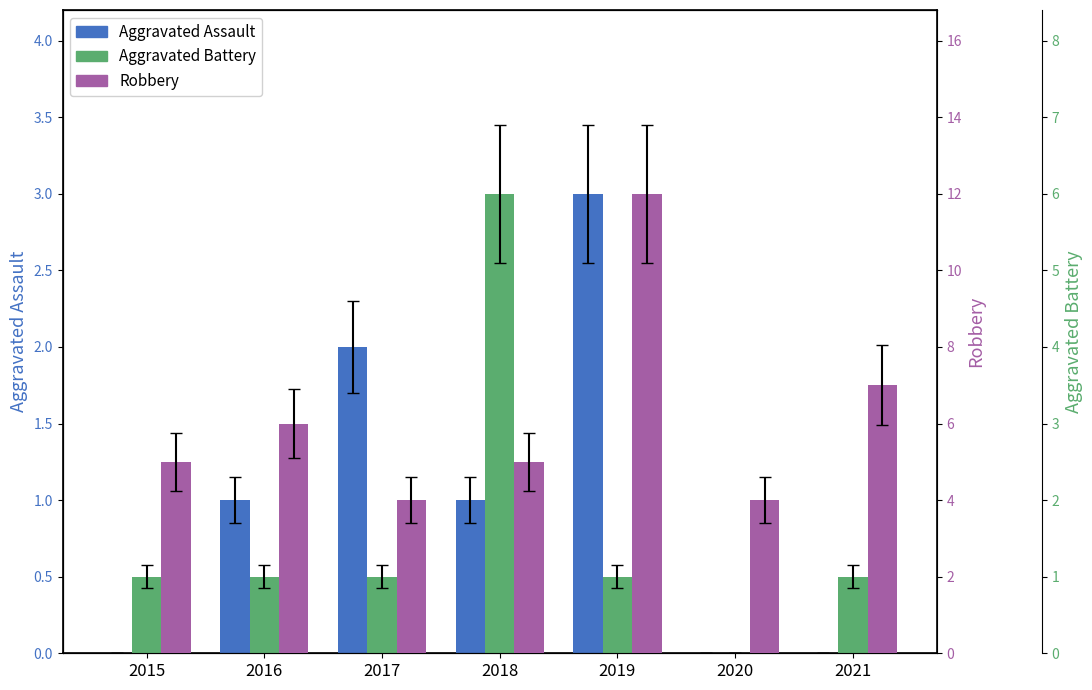

Which series has the largest range (max minus min)?

Robbery